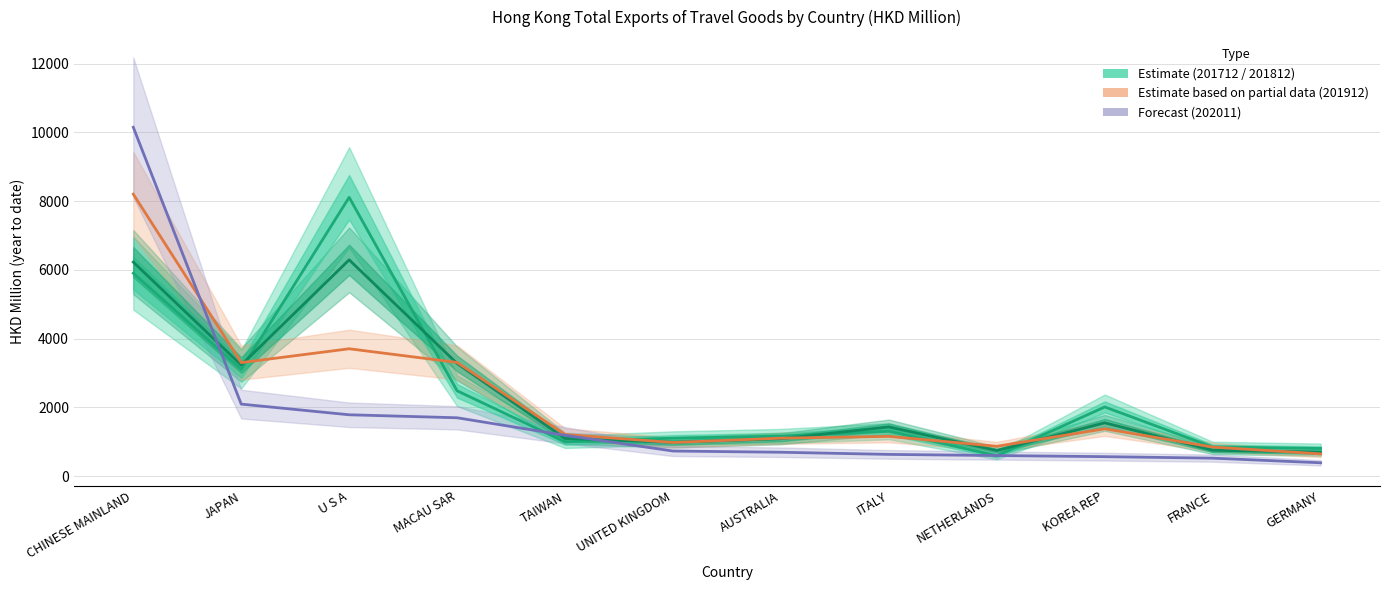

Which series has the largest total across all categories?

201712 Estimate